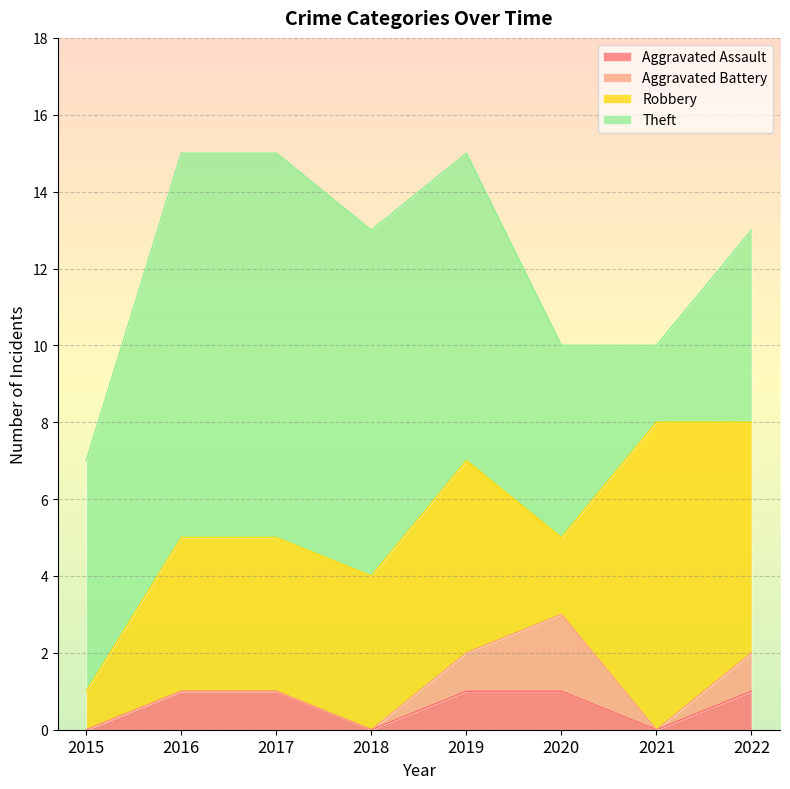

True or false: Aggravated Assault has more than 2 points higher than both neighbors.

False